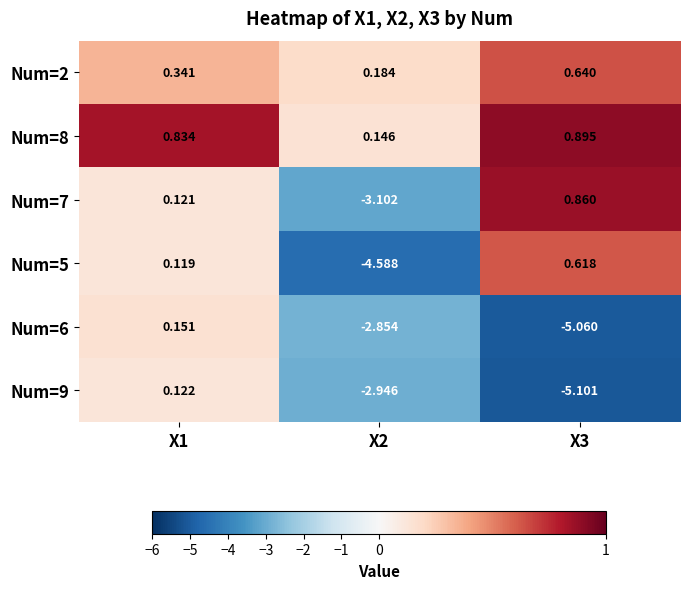

Is the value of Num=6 at X1 greater than the value of Num=7 at X2?

Yes